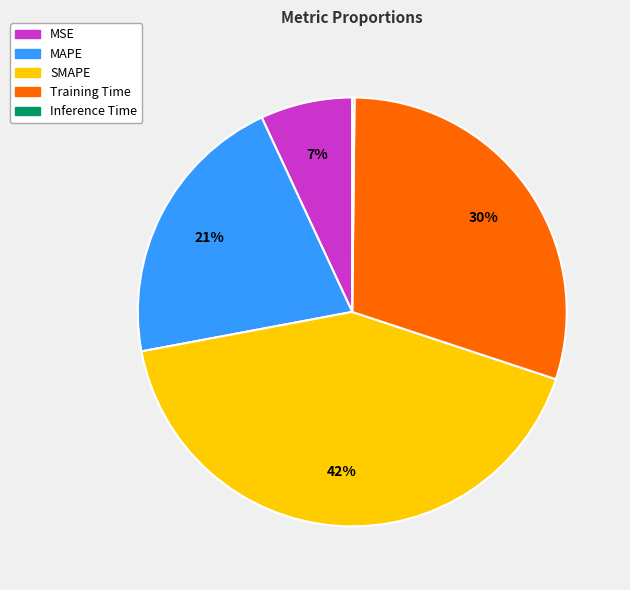

The Training Time slice represents 40% of the pie. True or false?

False